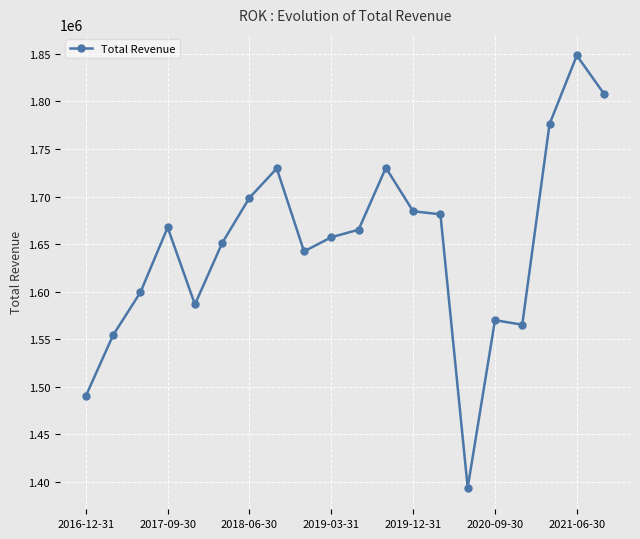

What is the value of the 20th point from the left?

1807800